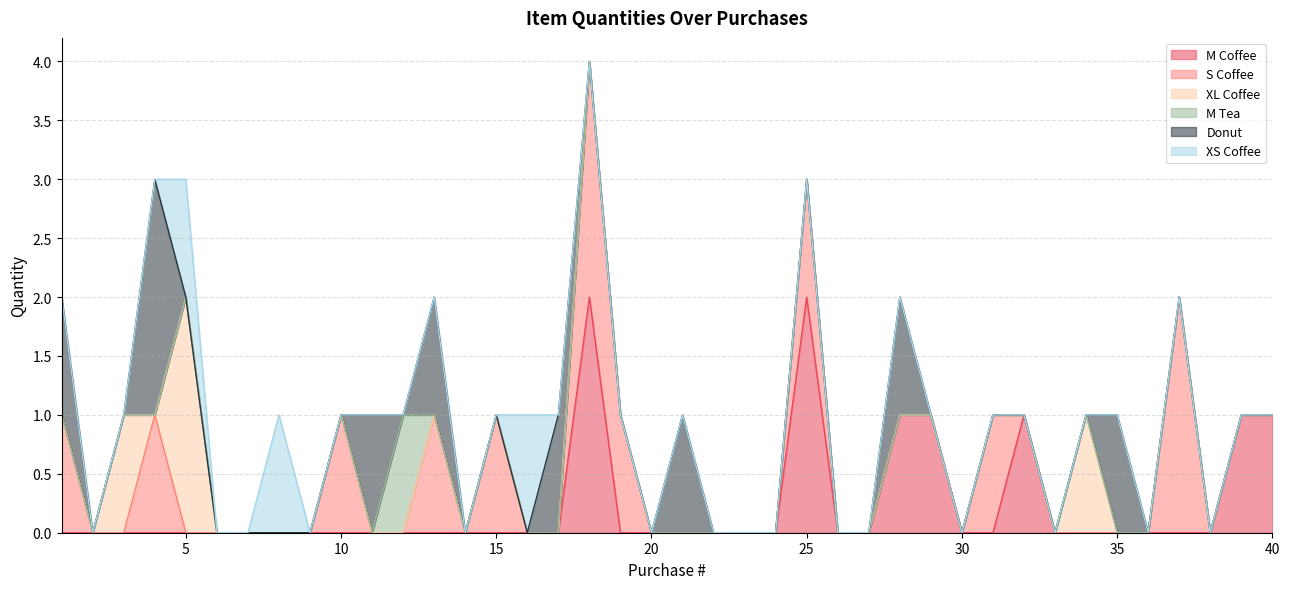

Is the value of XS Coffee at 33 greater than the value of S Coffee at 33?

No